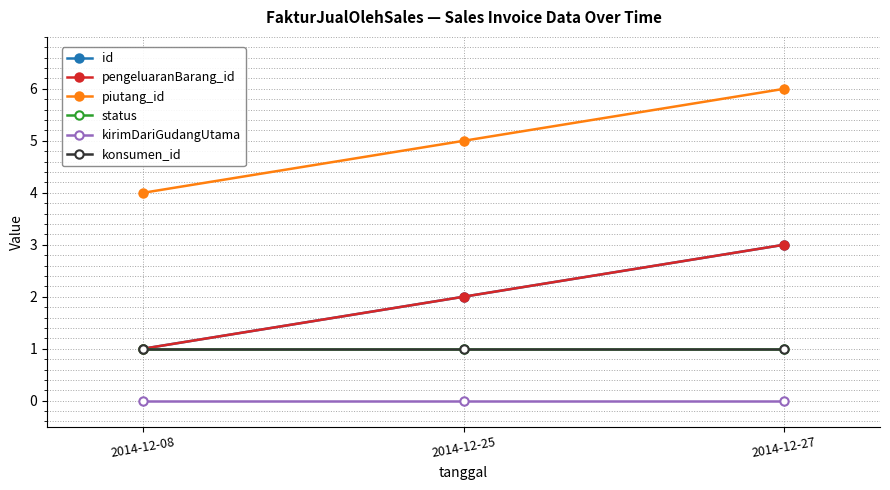

What is the sum of all konsumen_id values?

3